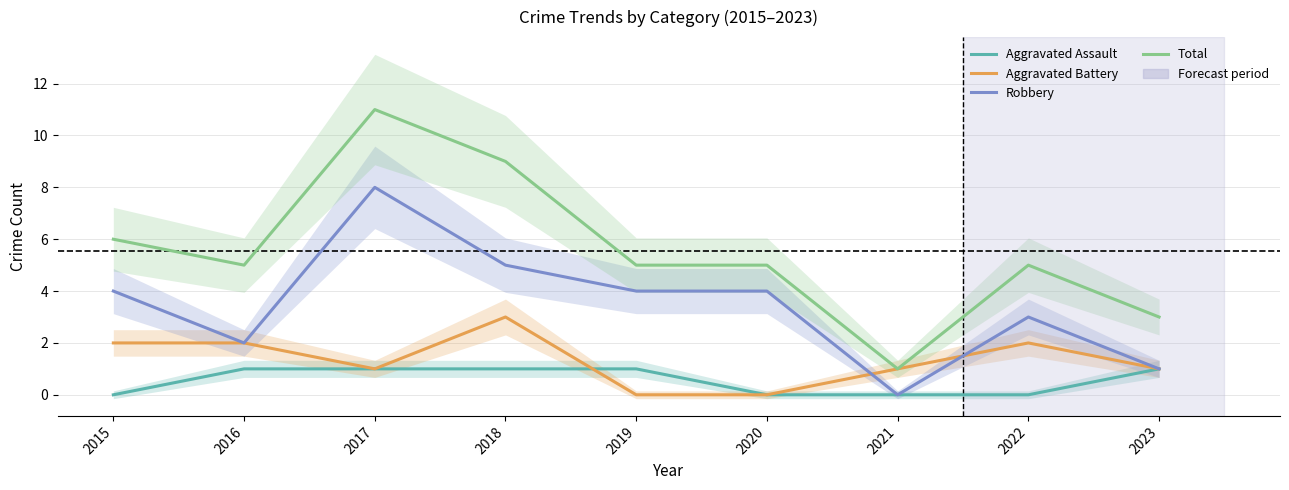

What is the difference between the second highest and minimum values in the Aggravated Assault series?

1